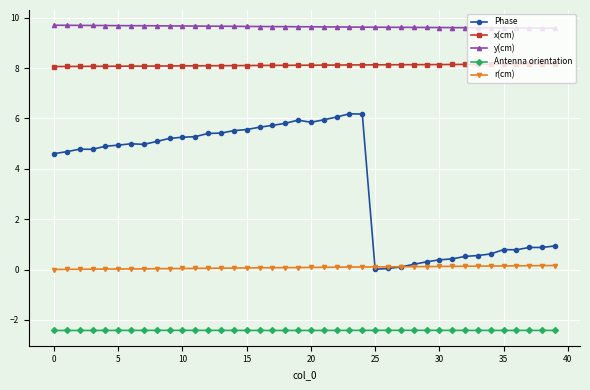

True or false: x(cm) and y(cm) cross at least once.

False